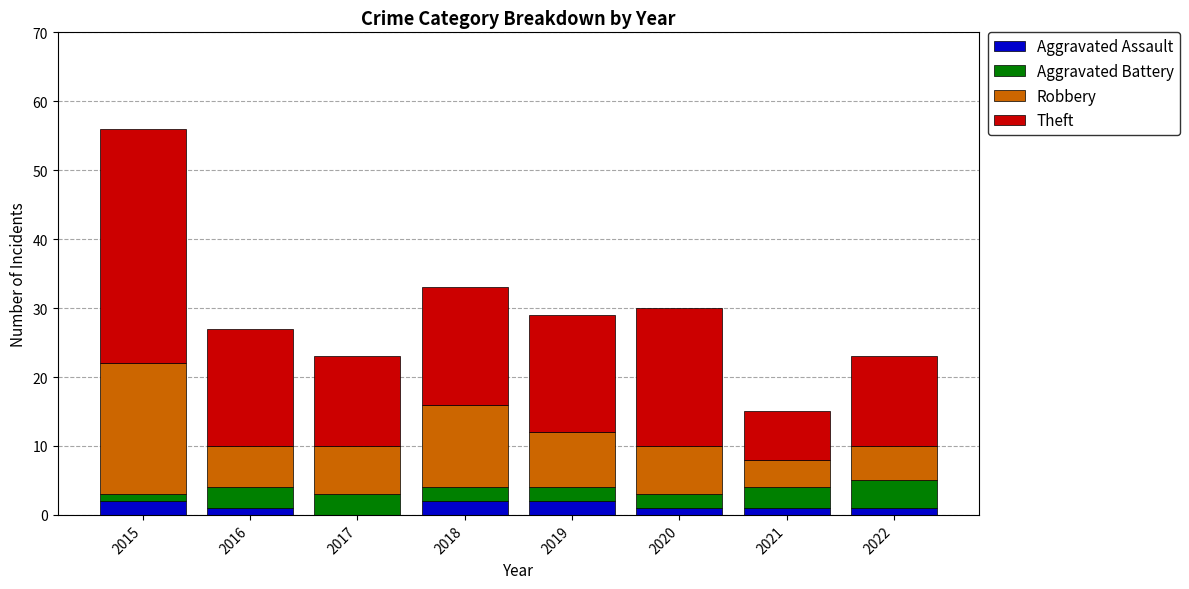

True or false: Aggravated Assault has a value of 1 at 2016.

True